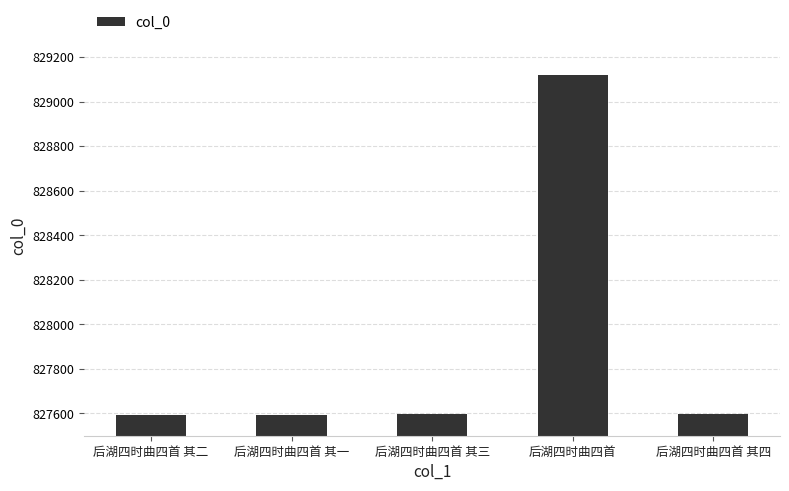

What is the sum of all values?

4139501